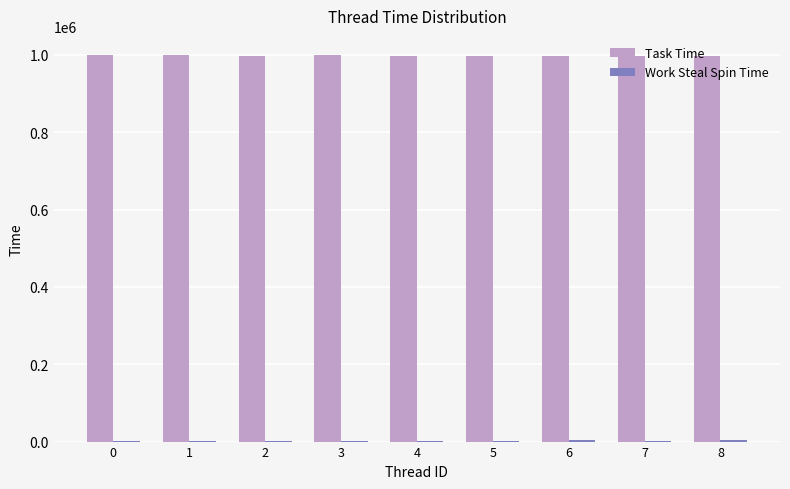

What is the maximum value shown in the chart?

999069